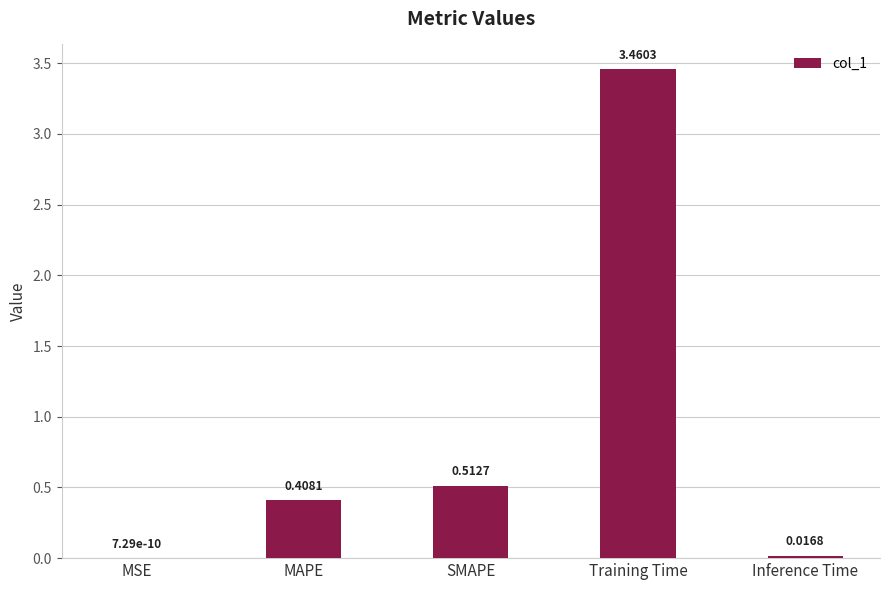

What is the change in value from MSE to SMAPE?

+0.5